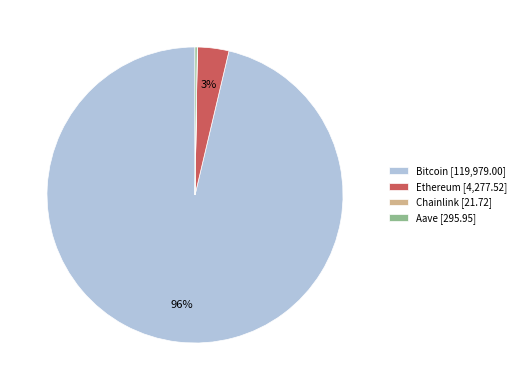

What percentage is the Ethereum [4,277.52] slice, to the nearest percent?

3%